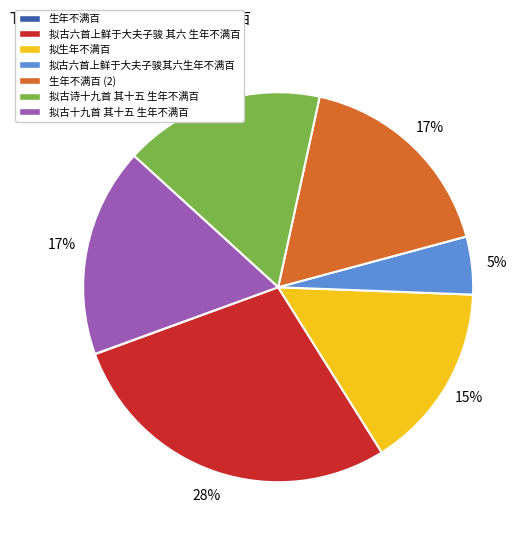

Is there a majority slice in this chart?

No